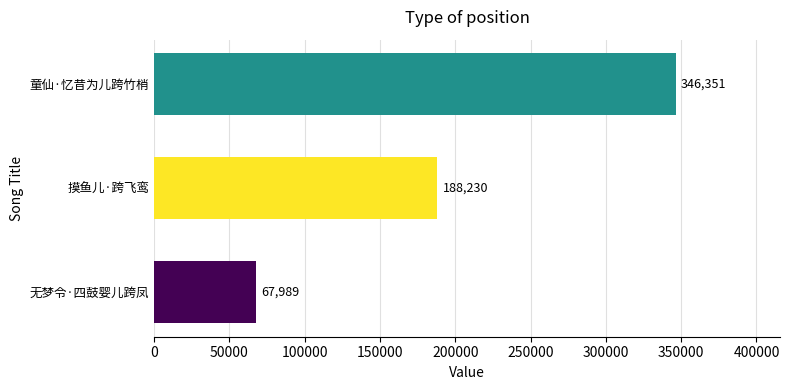

Reading top to bottom, extract all data points from this chart.

346351	188230	67989